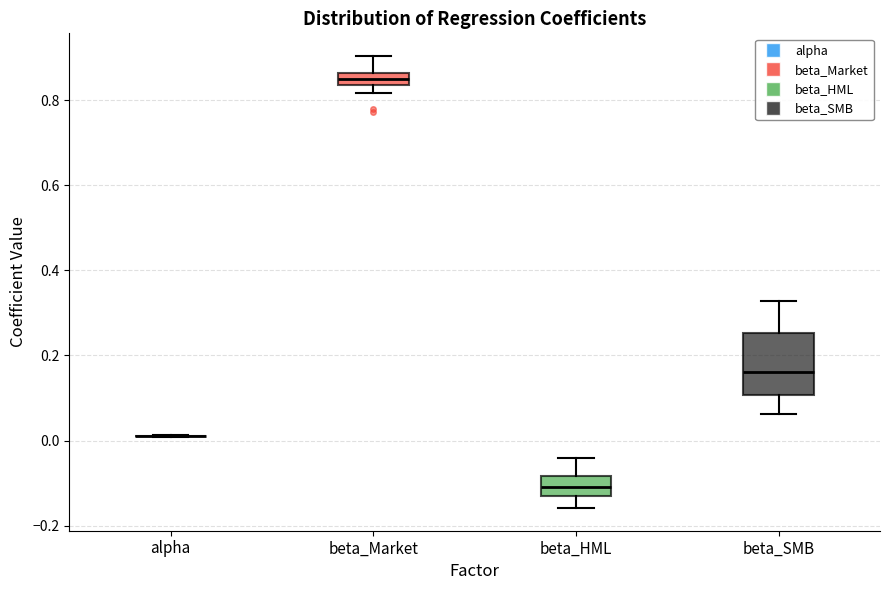

Where does the median line of the box for beta_SMB sit on the y-axis? The values are not printed on the chart, so give them approximately, as read against the axis.

0.16